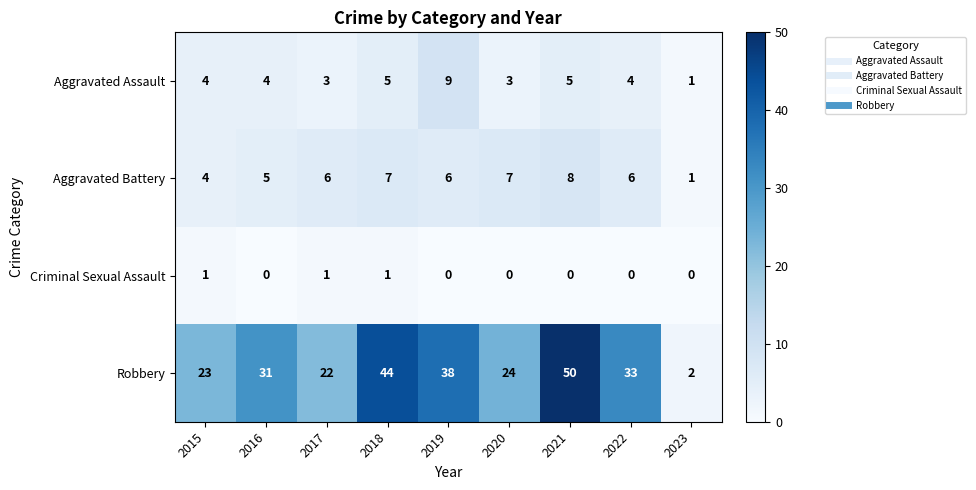

The Robbery series shows 2 at 2023. True or false?

True